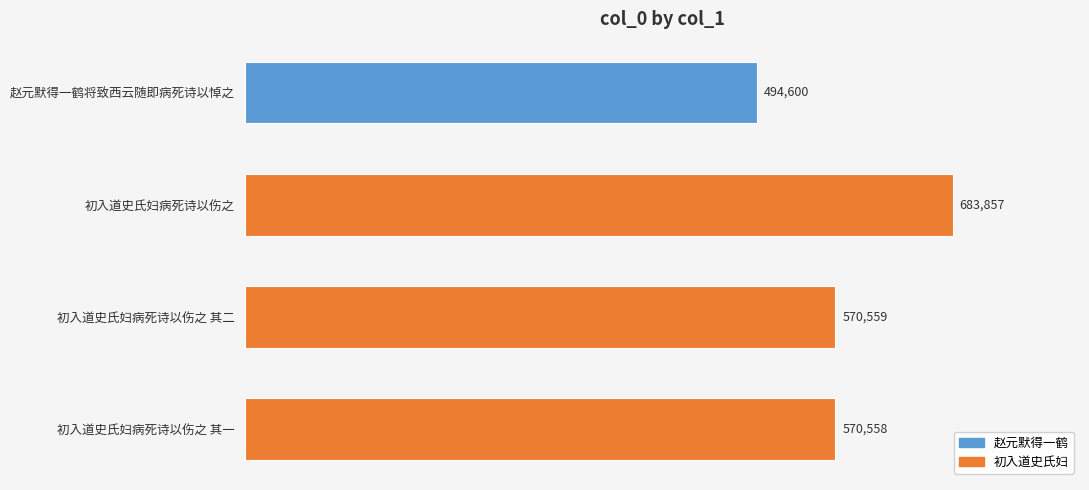

Reading top to bottom, extract all data points from this chart.

赵元默得一鹤将致西云随即病死诗以悼之=494600	初入道史氏妇病死诗以伤之=683857	初入道史氏妇病死诗以伤之 其二=570559	初入道史氏妇病死诗以伤之 其一=570558